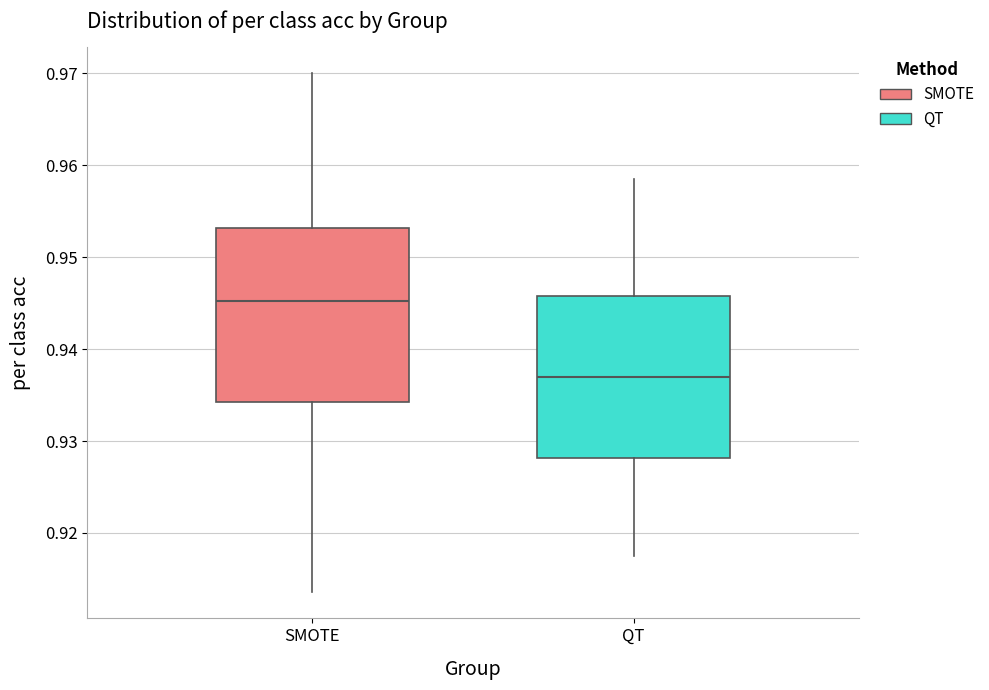

Comparing the boxes themselves (not the whiskers), which one is the tallest?

SMOTE